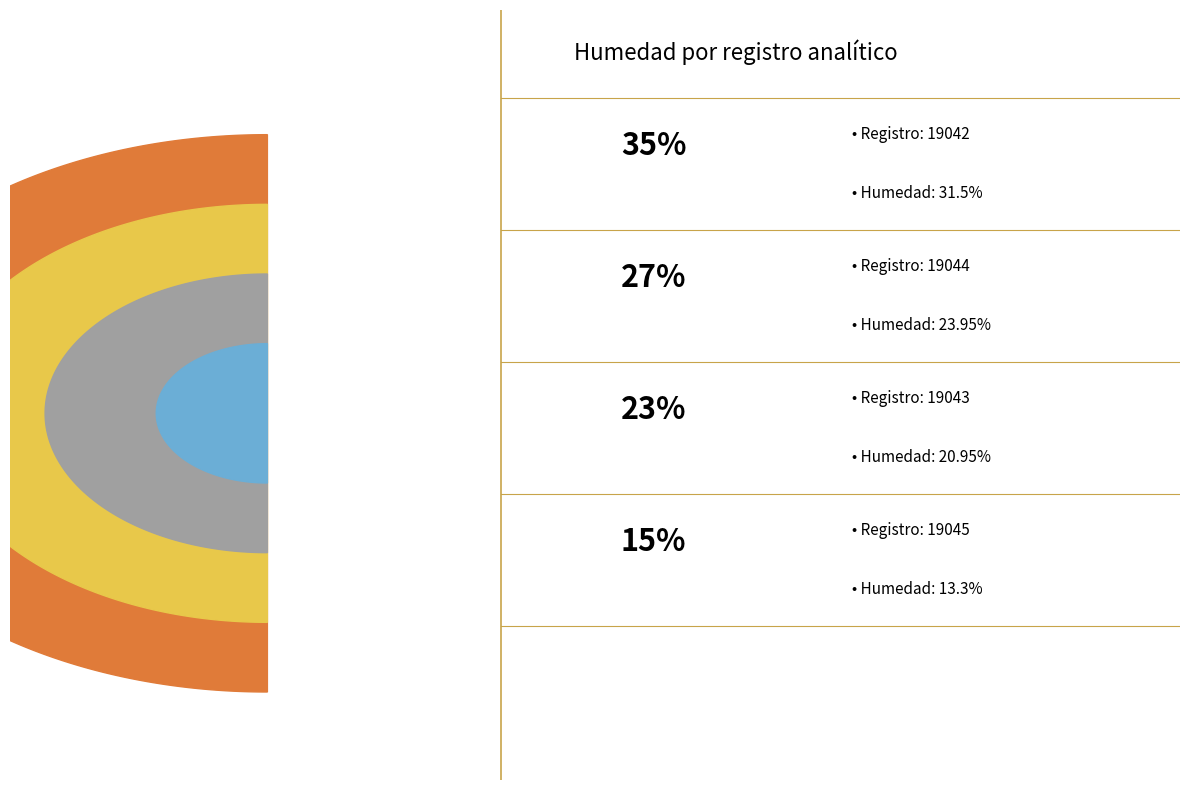

Is it true that 19045 is 15% of the pie?

True